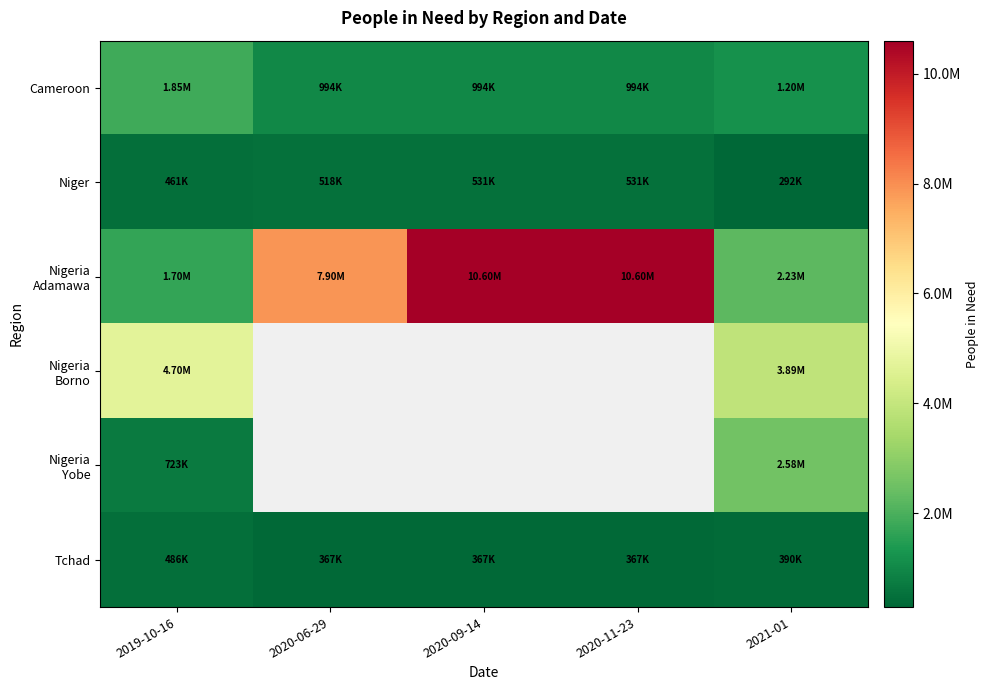

At which label is Niger closest to 411687?

2019-10-16